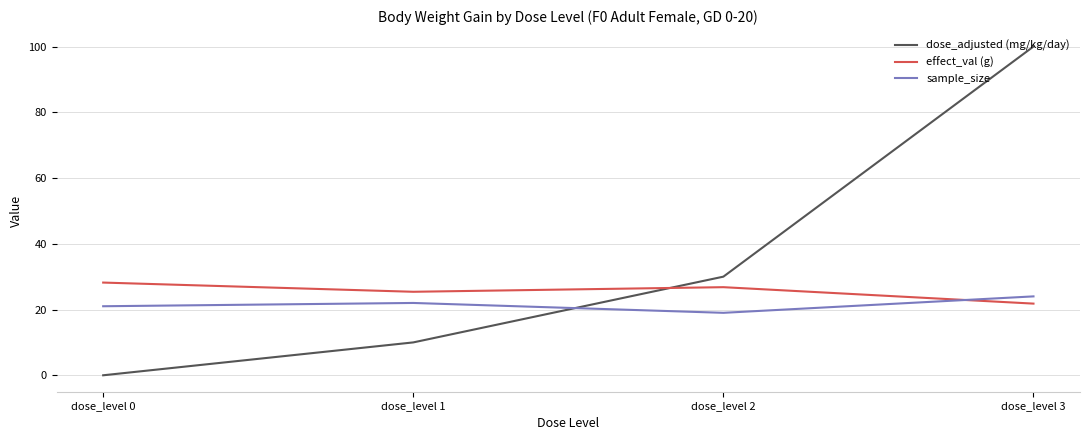

The dose_adjusted (mg/kg/day) series shows -34.5 at dose_level 0. True or false?

False